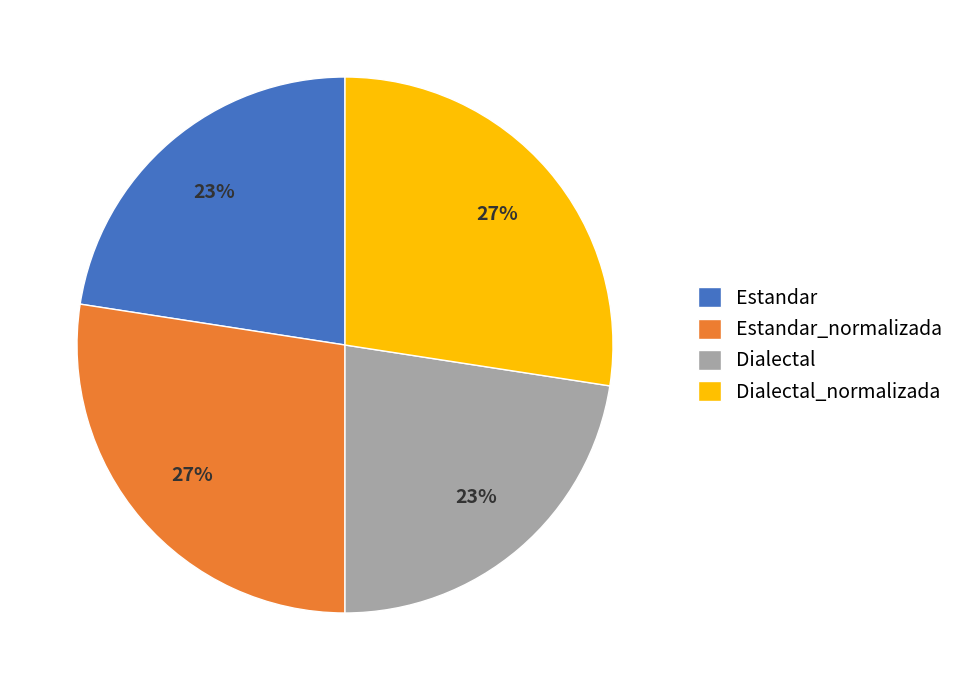

Approximately how many times larger is the value at Estandar_normalizada compared to Dialectal_normalizada?

1.0